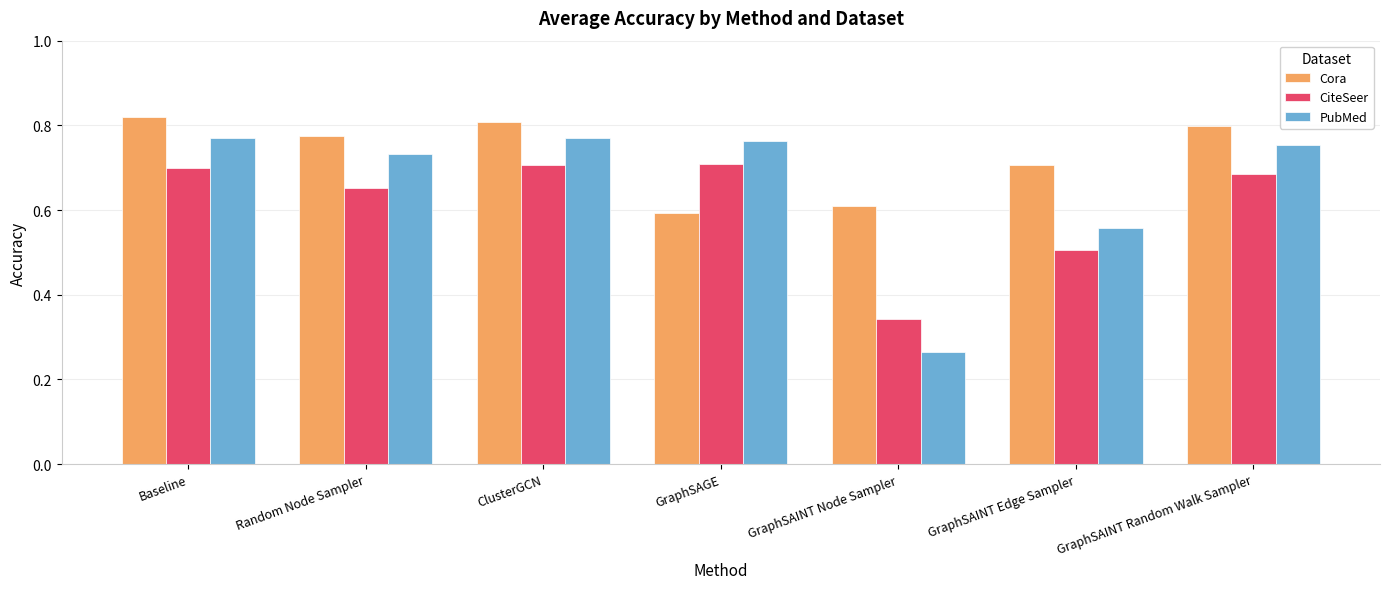

Rank the series by their average value, from highest to lowest.

Cora, PubMed, CiteSeer